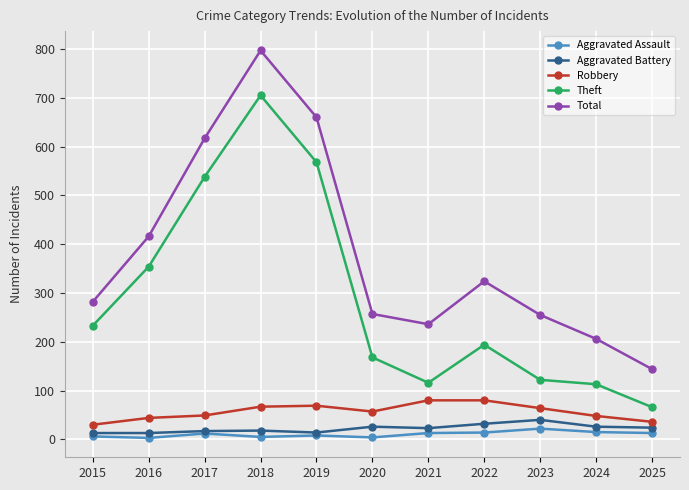

True or false: Total and Robbery intersect in this chart.

False